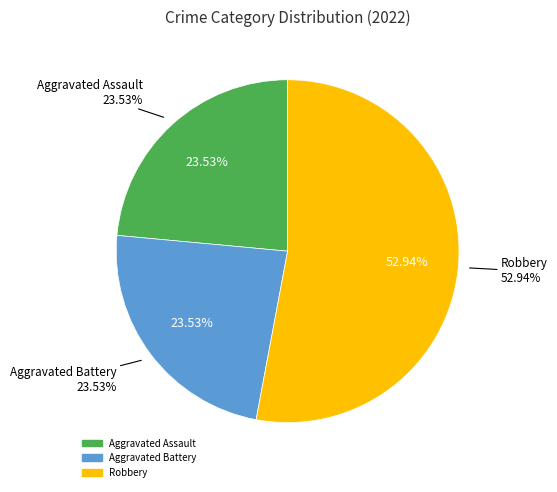

Approximately how many times larger is the value at Robbery compared to Aggravated Battery?

2.2